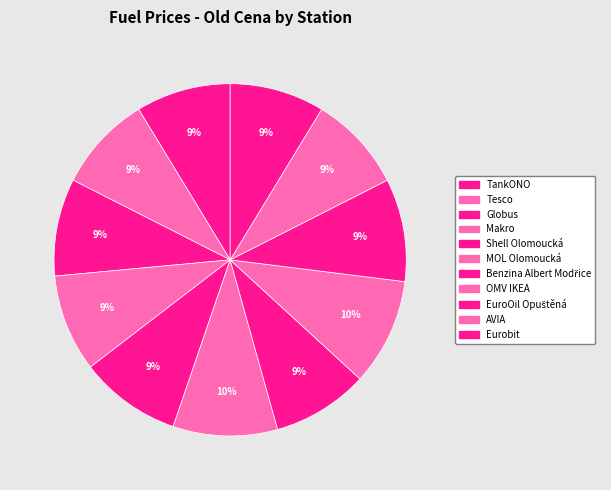

To the nearest percent, what is the combined percentage of Benzina Albert Modřice and EuroOil Opuštěná?

18%